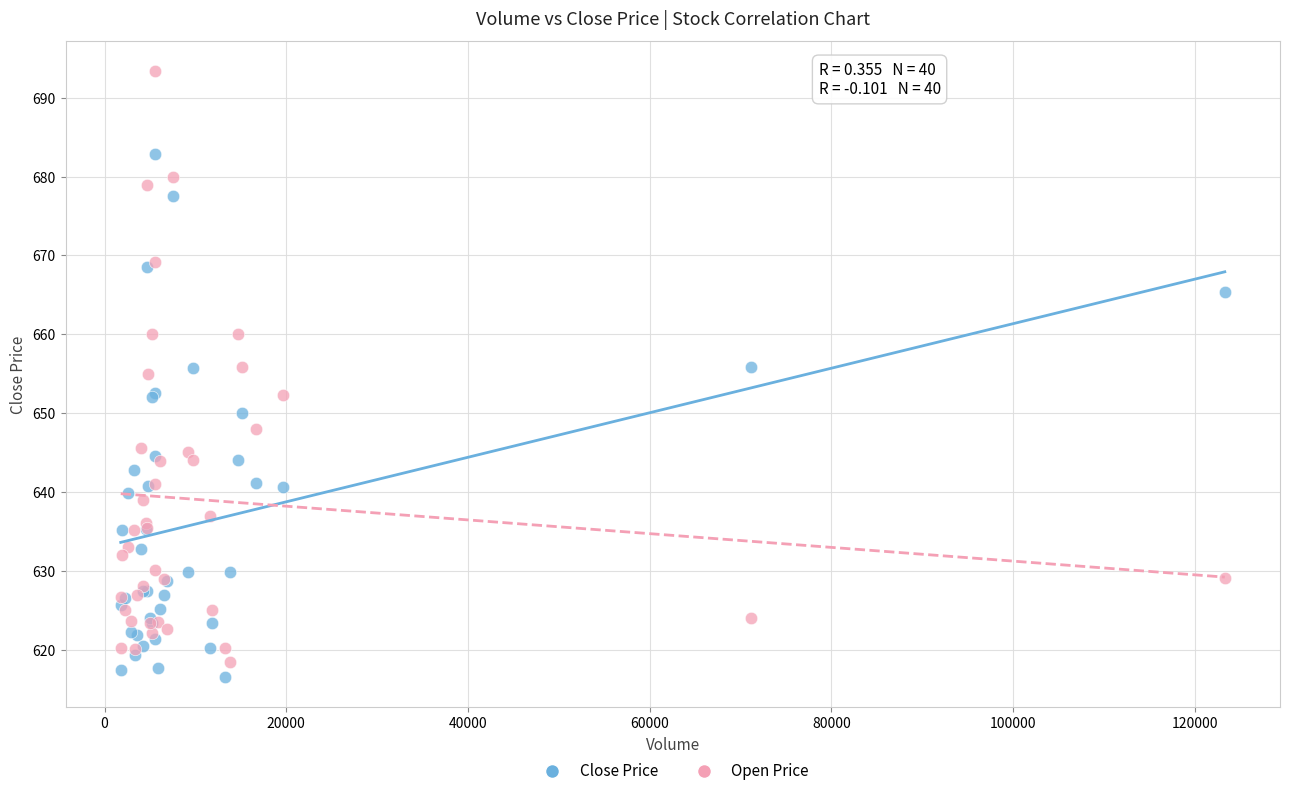

Which series reaches the maximum Y coordinate?

Open Price